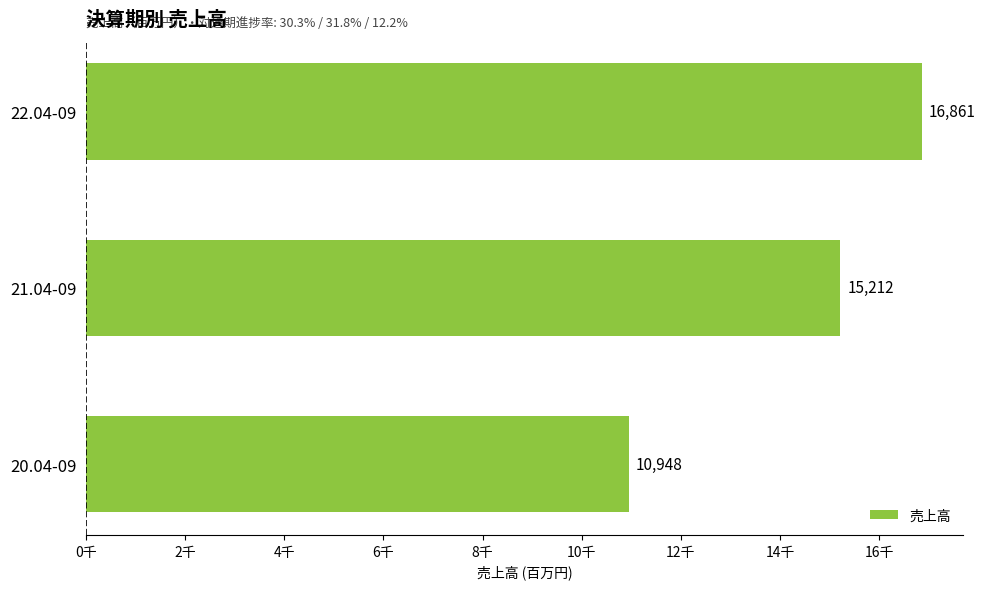

Are the bars horizontal?

Yes